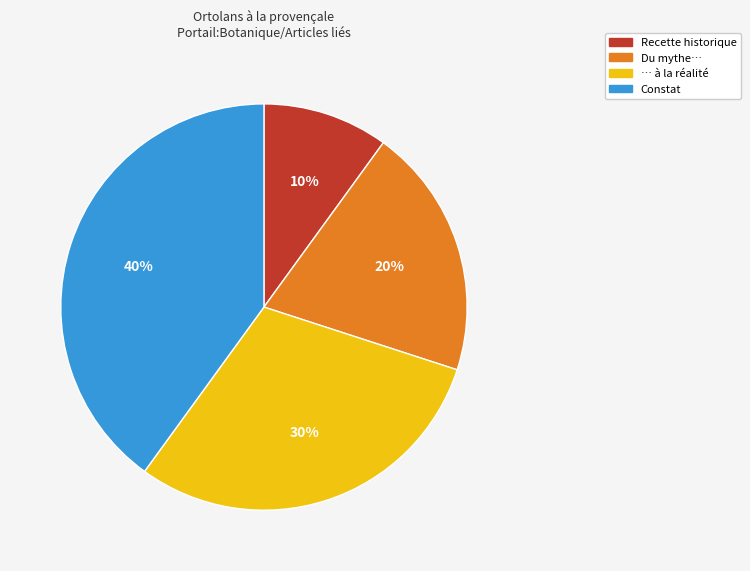

To the nearest percent, what portion does Recette historique represent?

10%